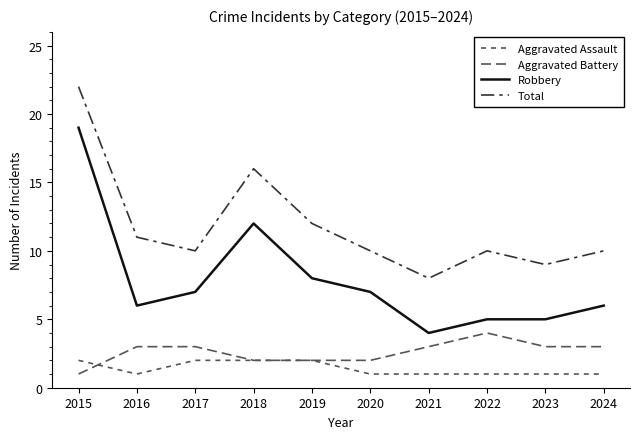

What is the maximum value for Aggravated Assault?

2